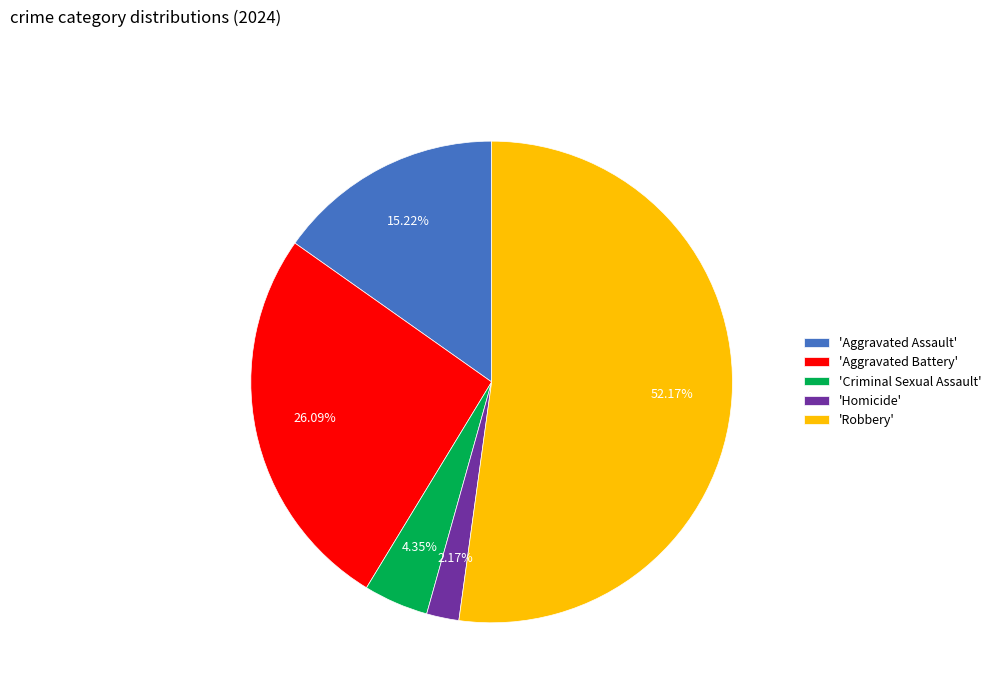

Which category has the smallest portion of the pie?

'Homicide'